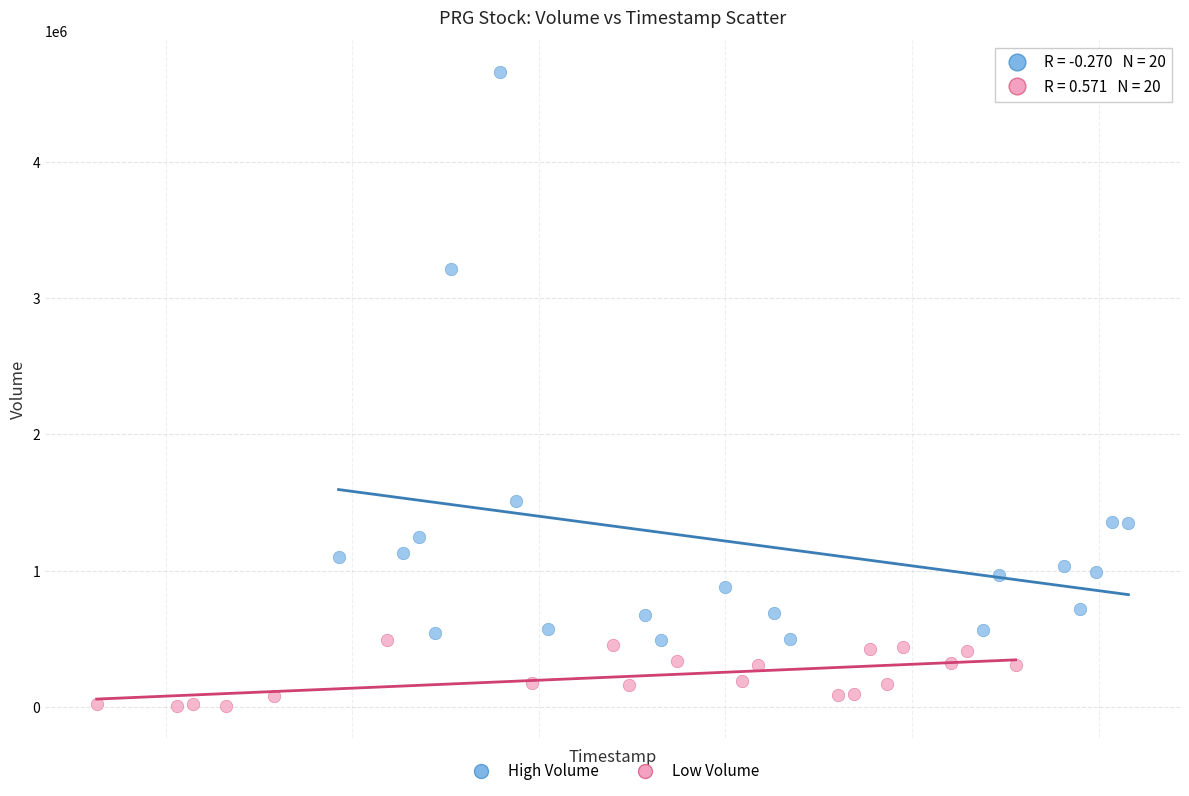

Which series reaches the maximum Y coordinate?

High Volume